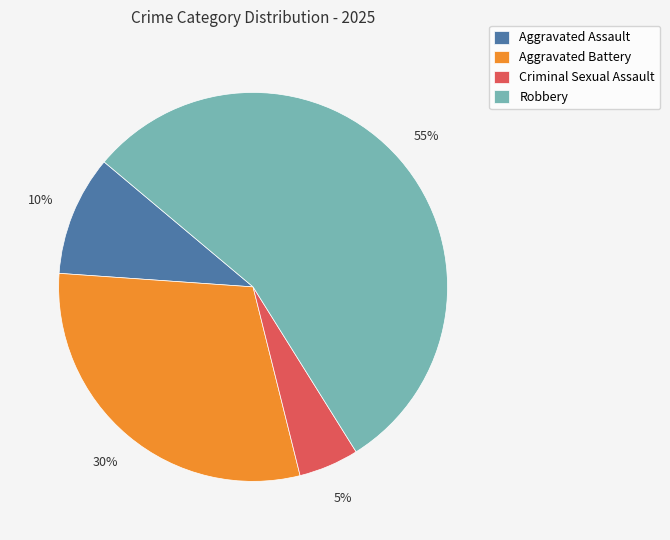

What is the ratio of the value at Criminal Sexual Assault to the value at Aggravated Assault?

0.5